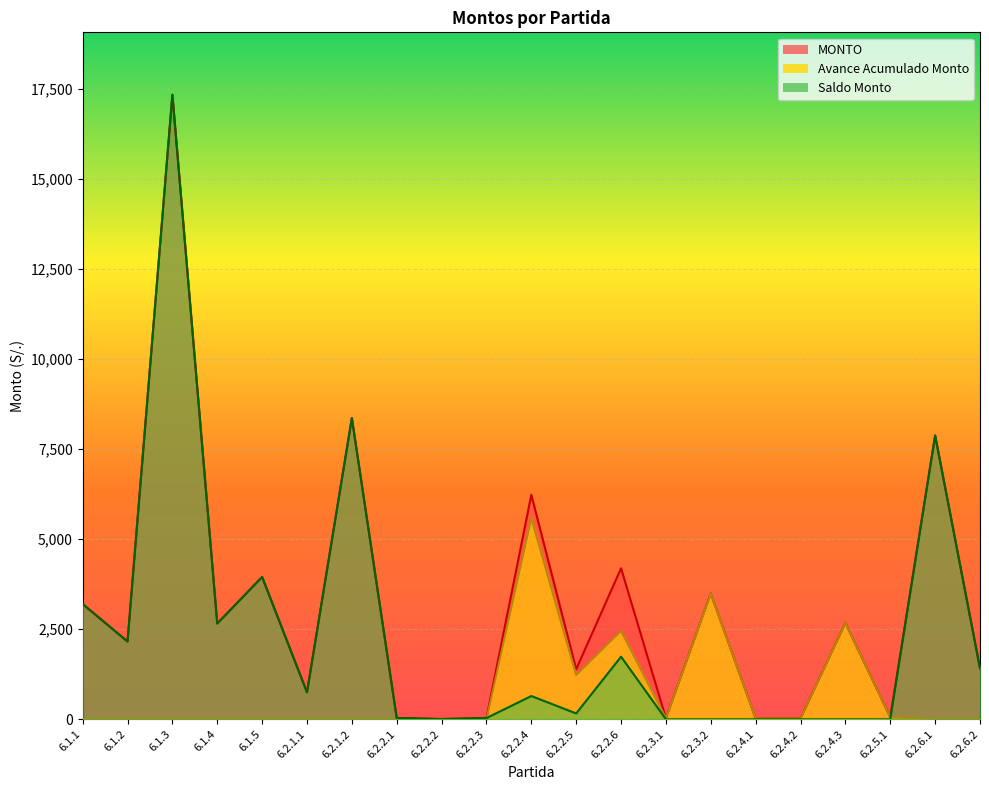

How many lines are shown in the chart?

3